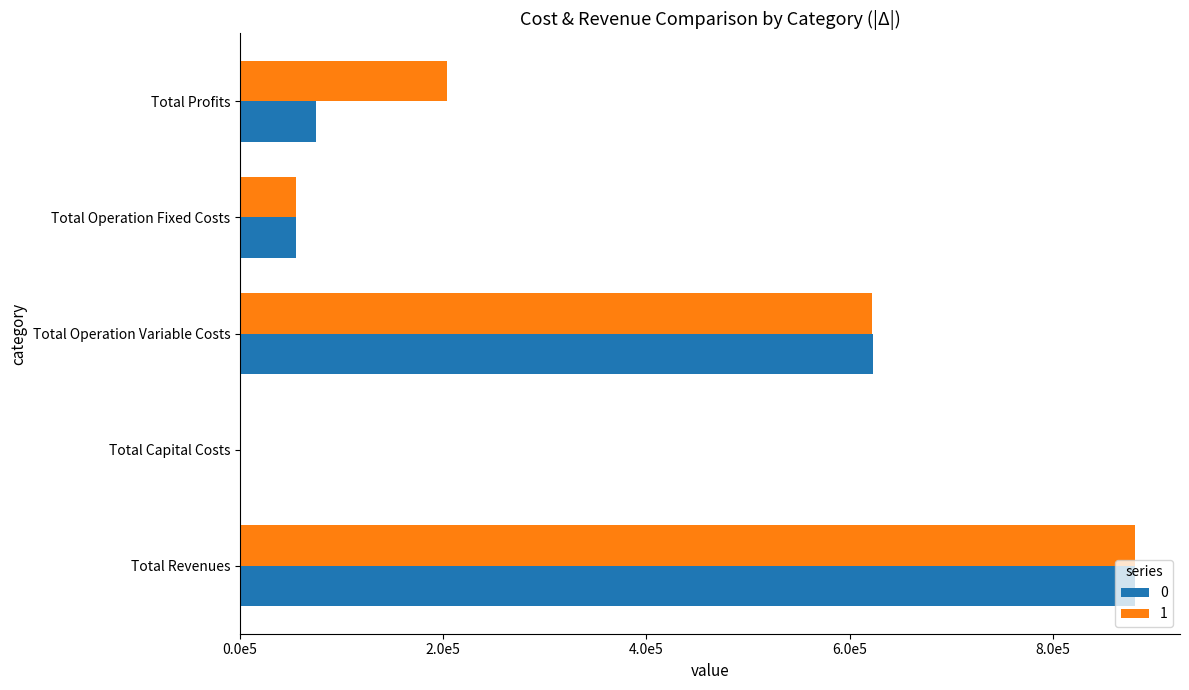

Between Total Operation Fixed Costs and Total Profits, which series saw the biggest shift?

1